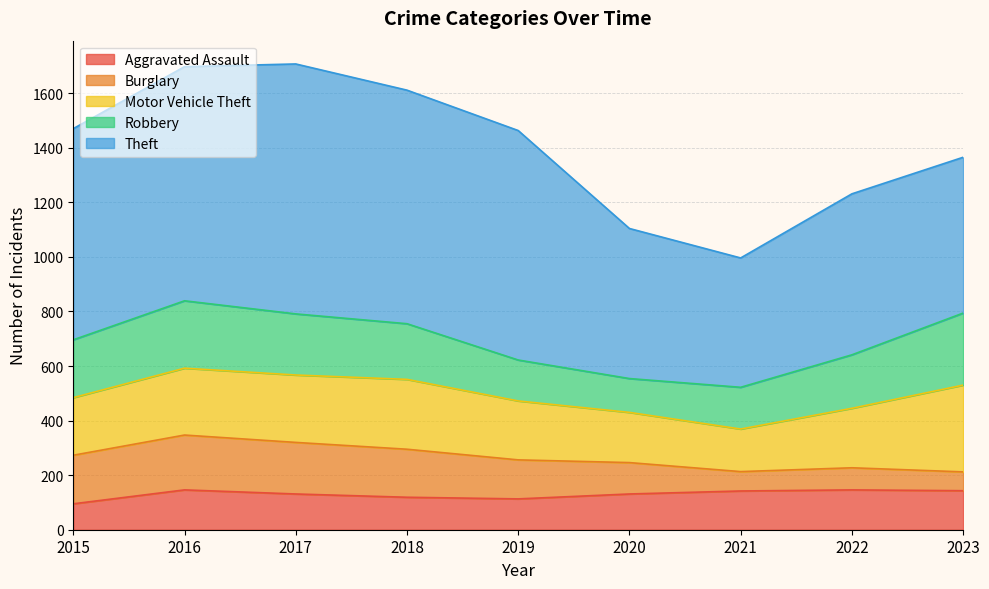

What is the sum of all Aggravated Assault values?

1166